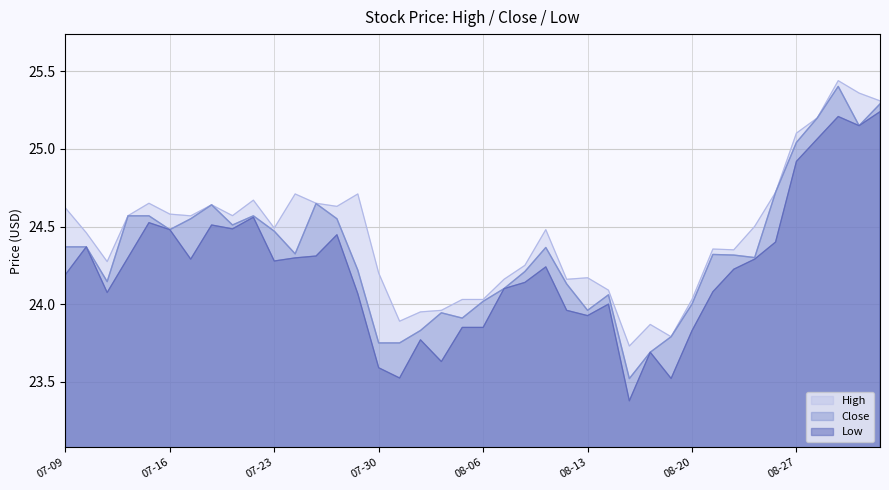

Rank the series by their average value, from lowest to highest.

Low, Close, High